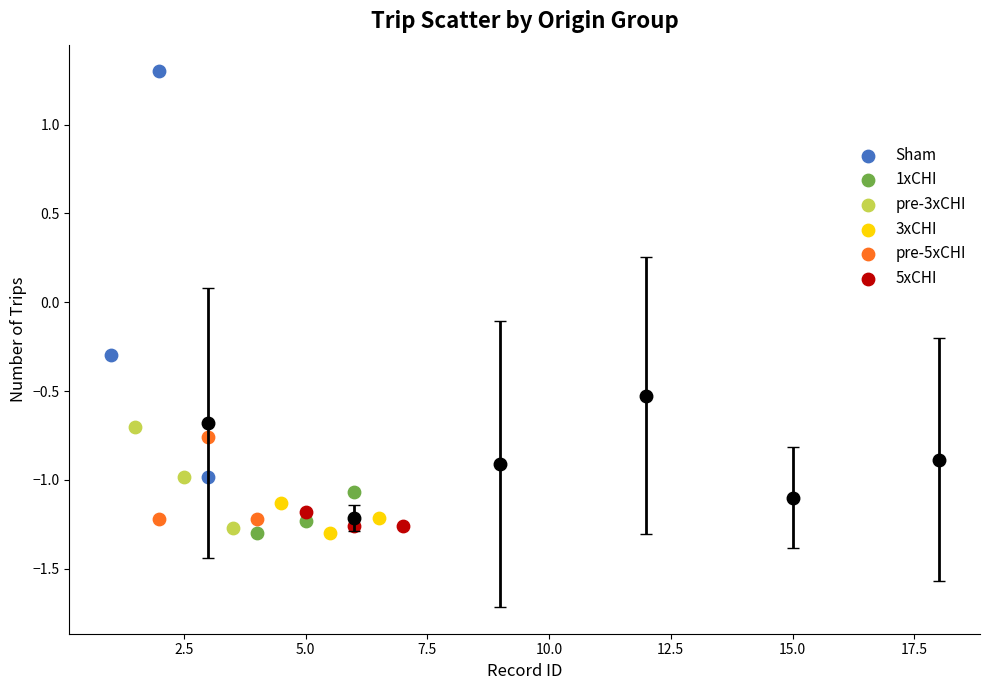

Which series has the largest Y range (max minus min)?

Sham